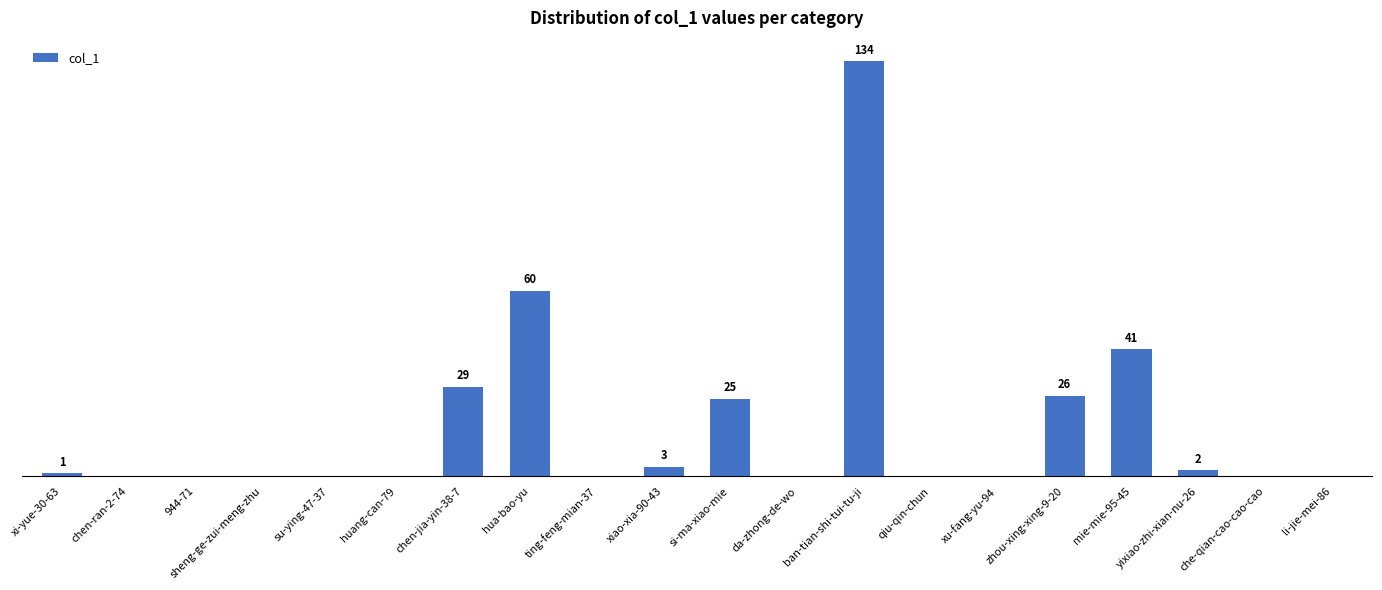

Are the bars horizontal?

No